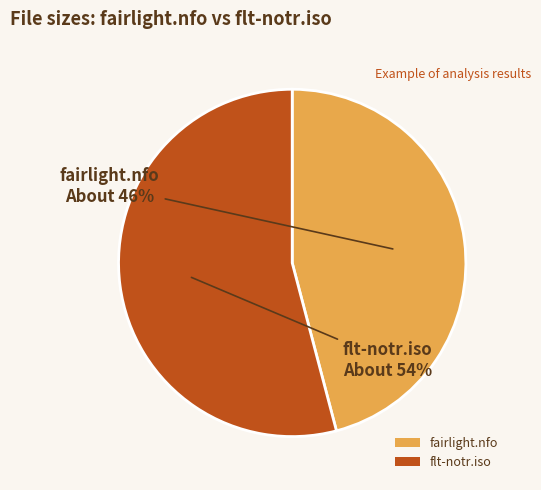

To the nearest percent, what is the combined percentage of fairlight.nfo and flt-notr.iso?

100%